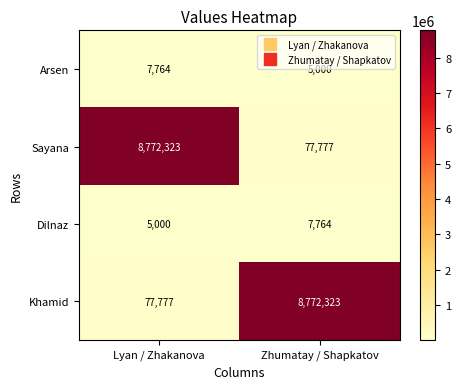

What is the lowest value of the Khamid series?

77777